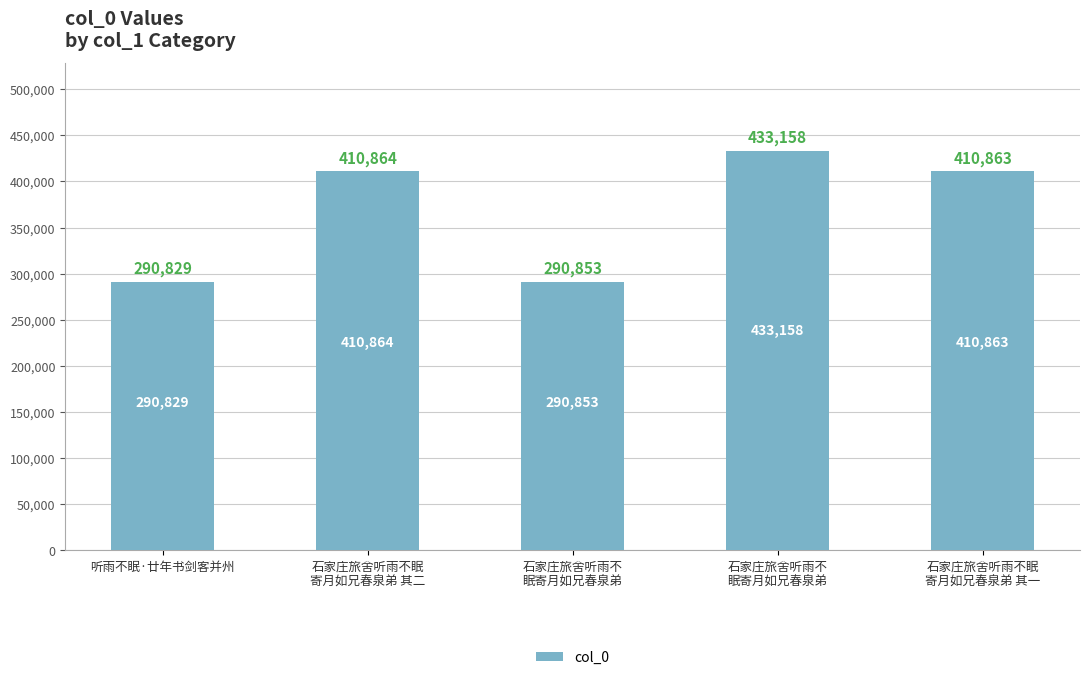

List the labels in order of value, smallest first.

听雨不眠·廿年书剑客并州, 石家庄旅舍听雨不
眠寄月如兄春泉弟, 石家庄旅舍听雨不眠
寄月如兄春泉弟 其一, 石家庄旅舍听雨不眠
寄月如兄春泉弟 其二, 石家庄旅舍听雨不
眠寄月如兄春泉弟